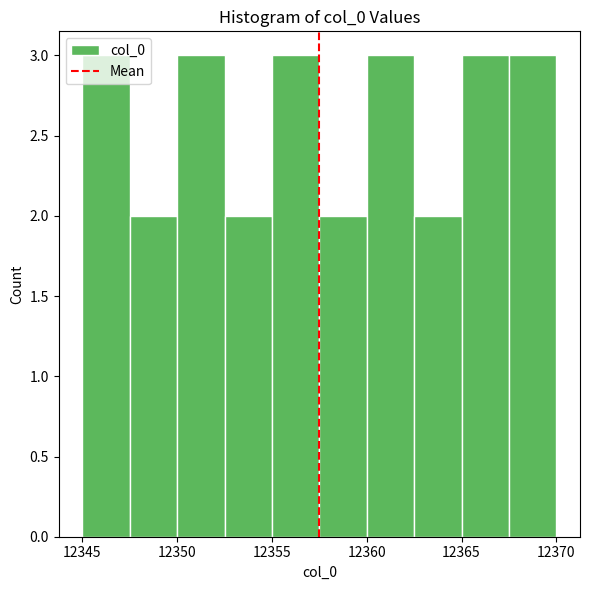

What is the height of the bar covering 12352.5 to 12355.0 on the x-axis? The values are not printed on the chart, so give them approximately, as read against the axis.

2